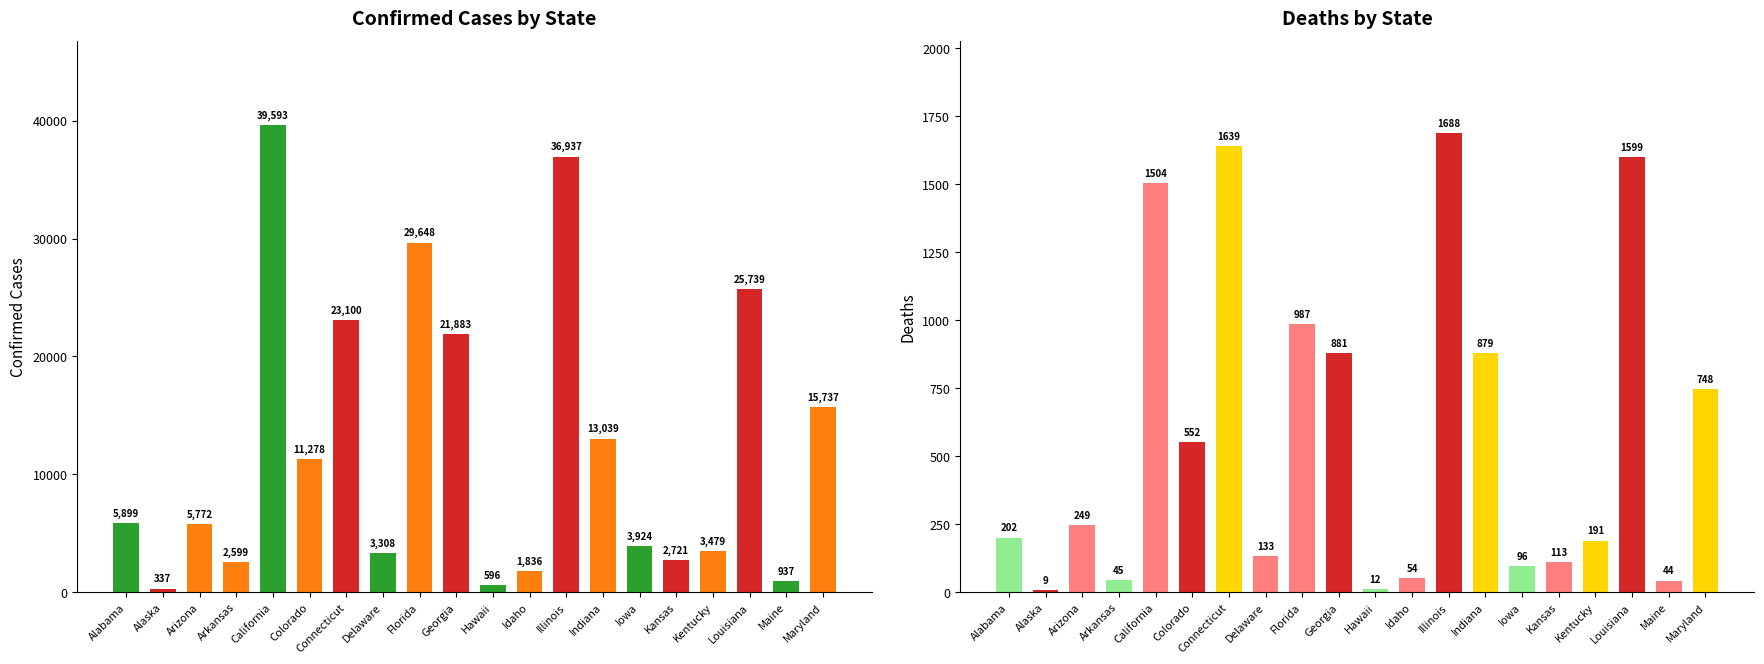

How many bars are there in total?

40